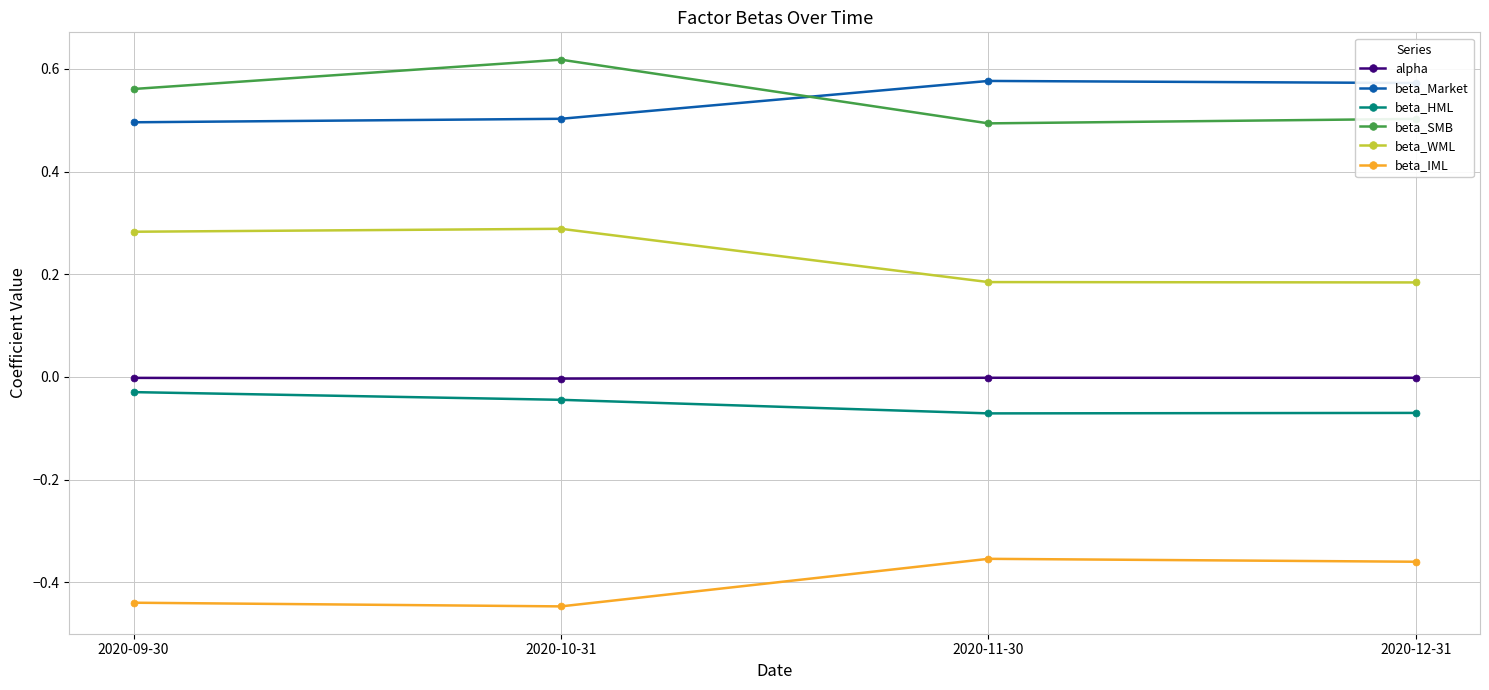

The value of beta_SMB at 2020-10-31 is 0.2. True or false?

False